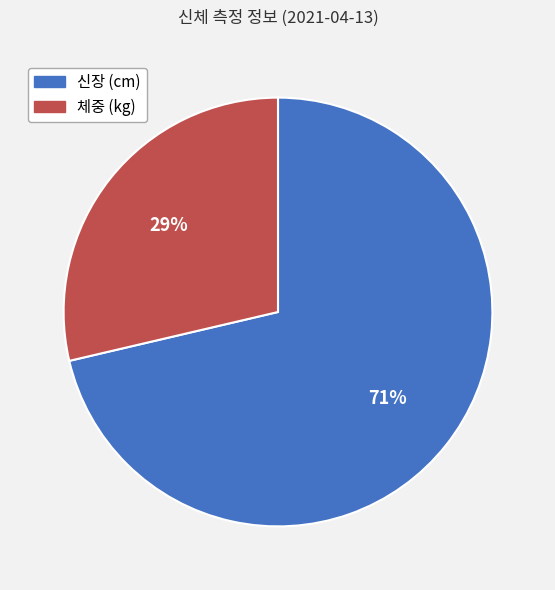

True or false: 신장 (cm) accounts for 86% of the total.

False